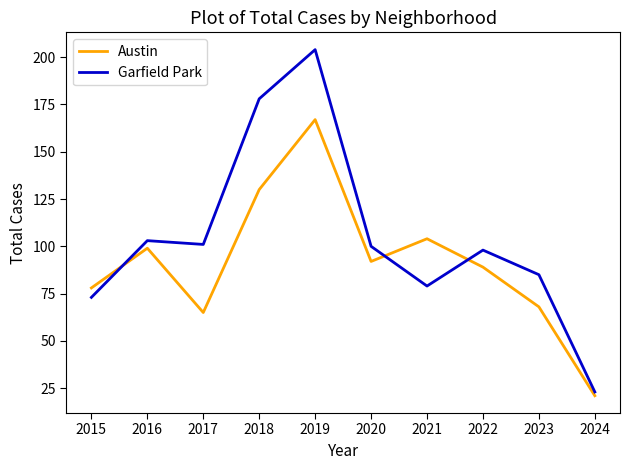

What are all the series names shown in the legend?

Austin, Garfield Park